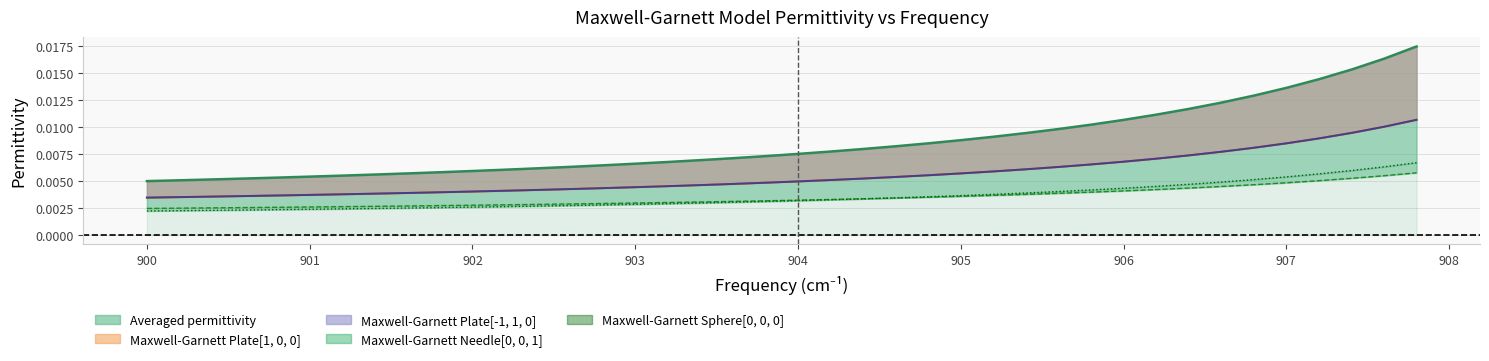

True or false: Maxwell-Garnett Needle[0, 0, 1] and Averaged permittivity intersect in this chart.

False